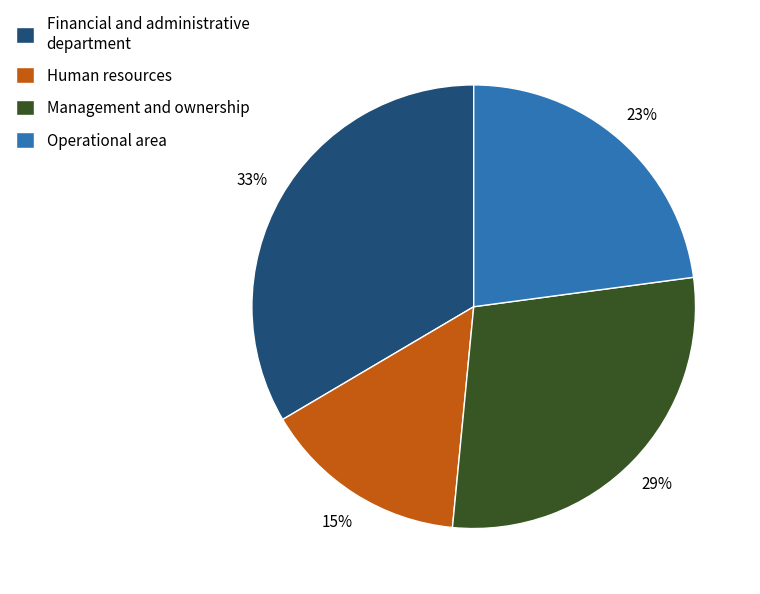

Approximately how many times larger is the value at Human resources compared to Management and ownership?

0.5